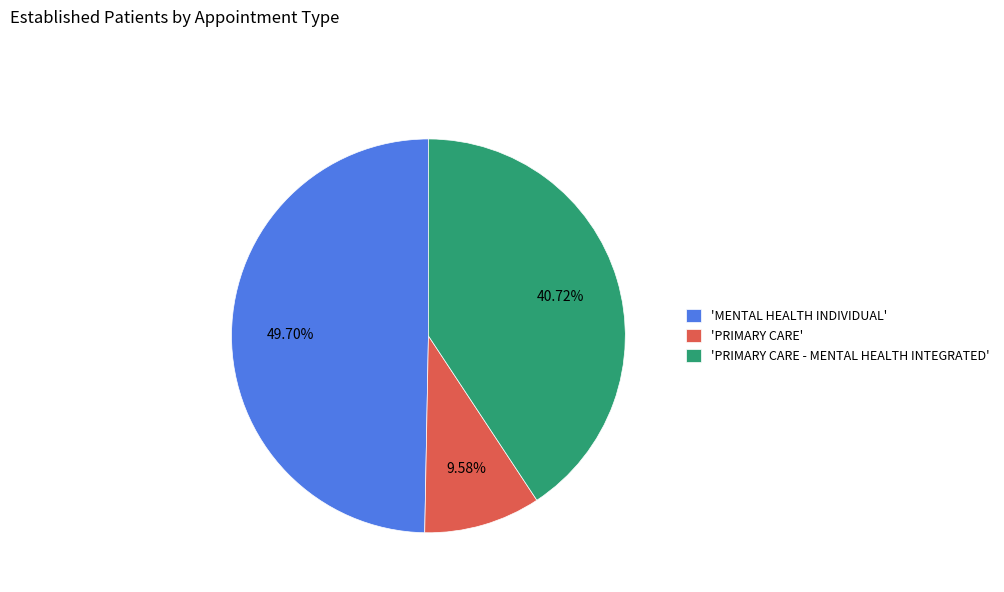

What is the largest slice in the pie chart?

'MENTAL HEALTH INDIVIDUAL'